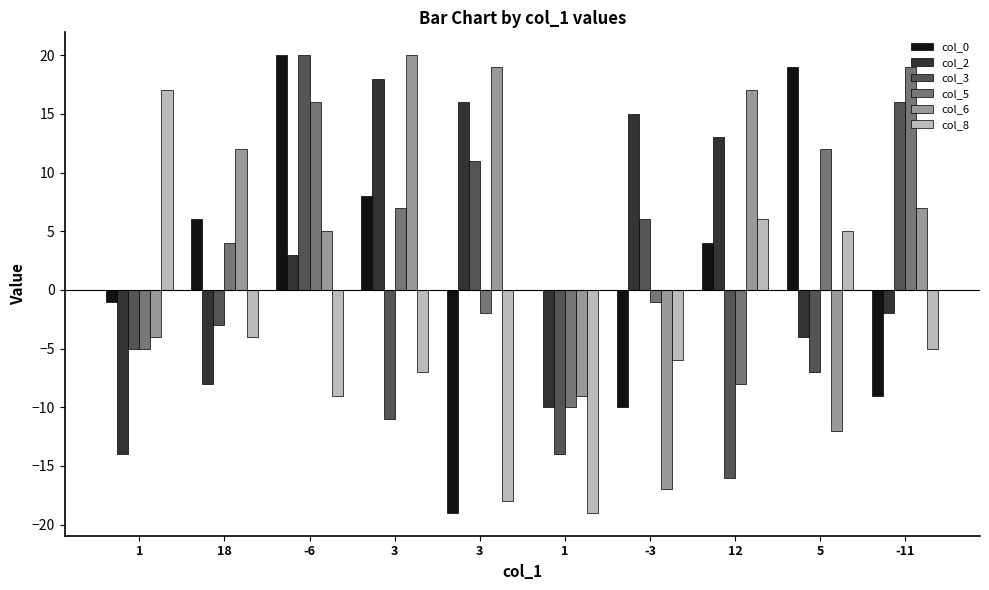

What is the difference between the col_8 values at -6 and 3?

9